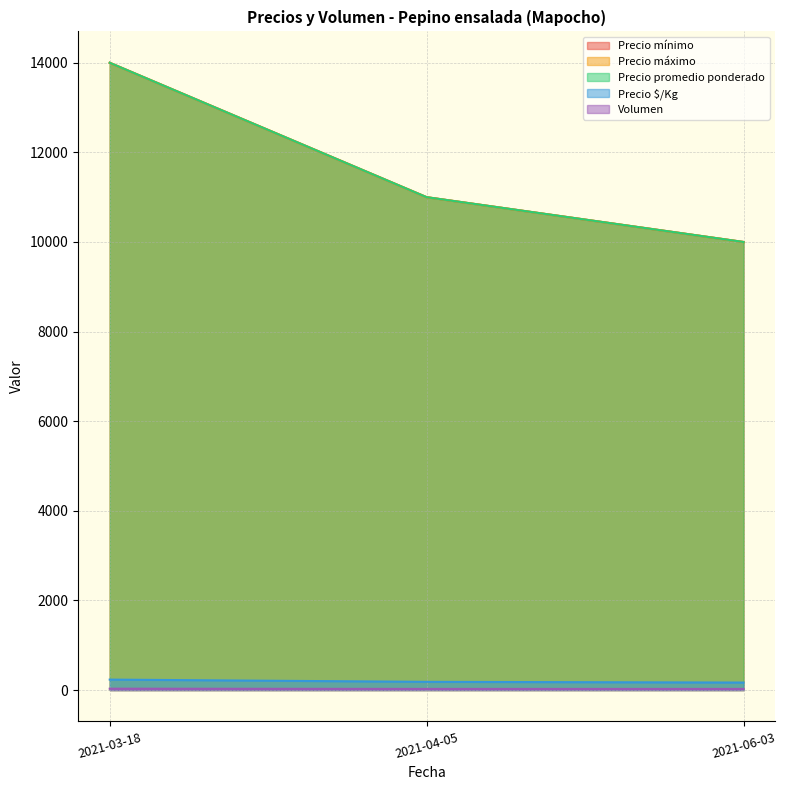

What is the label of the 2nd point from the left?

2021-04-05